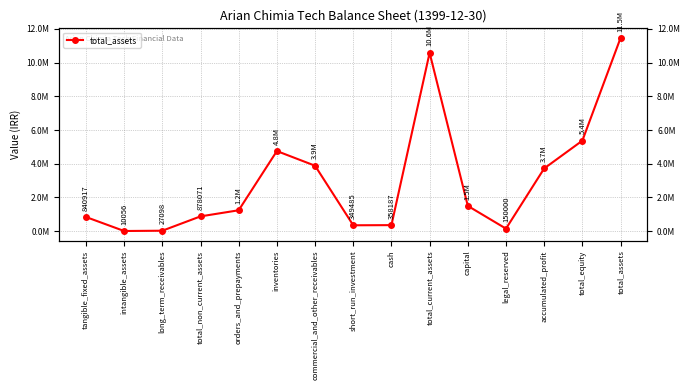

Is this an area chart (filled region under the line)?

No